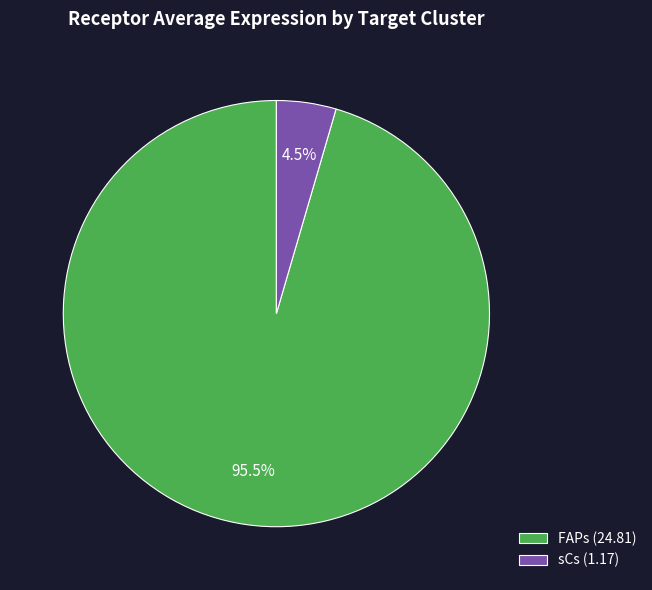

To the nearest percent, what is the combined percentage of FAPs and sCs?

100%